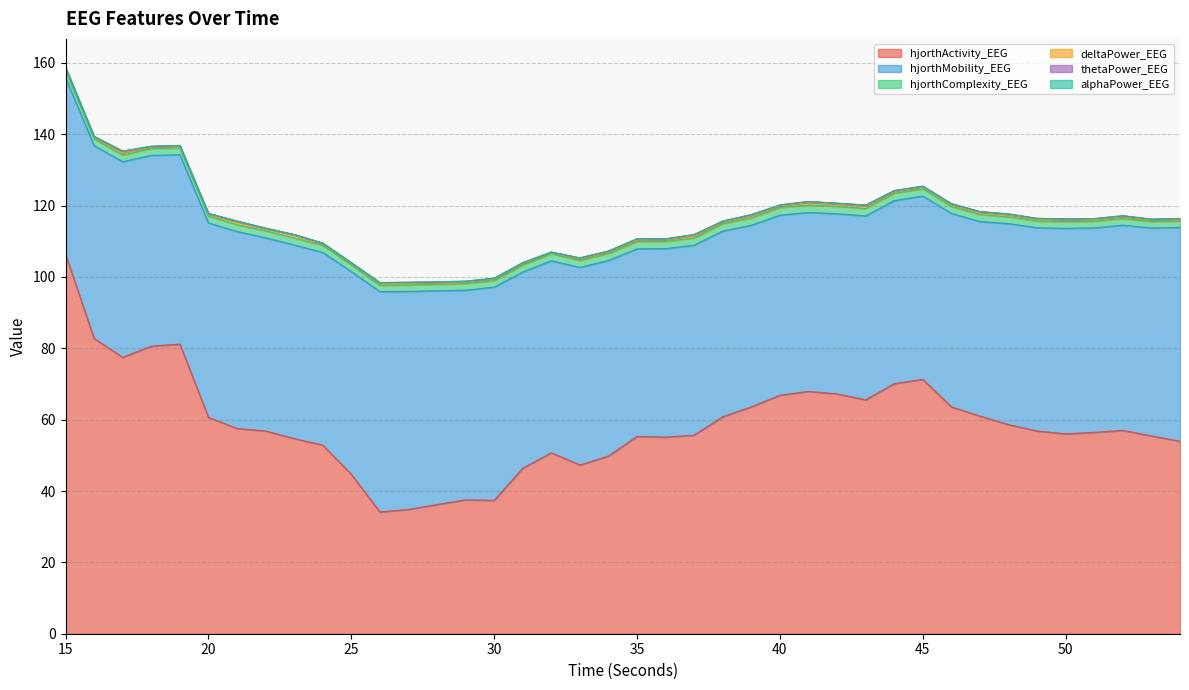

True or false: hjorthActivity_EEG and thetaPower_EEG cross at least once.

False